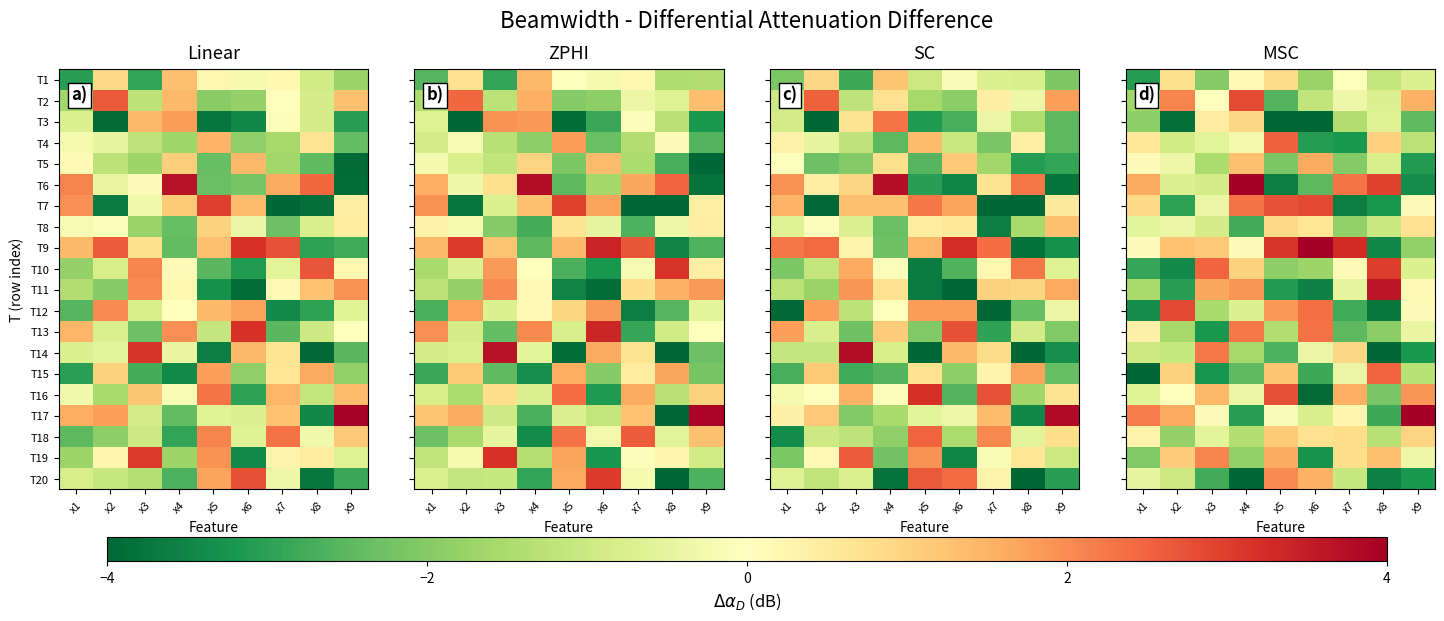

Reading left to right, list all the values displayed in this chart.

row_0: -3.1	0.8	-2.0	0.2	0.9	-1.7	-0.0	-1.1	-0.7
row_1: -1.7	2.1	0.0	2.8	-2.6	-1.2	-0.4	-0.7	1.5
row_2: -1.9	-3.9	0.5	0.9	-4.2	-5.3	-1.4	-0.6	-2.5
row_3: 0.6	-0.9	-0.6	-0.3	2.5	-3.1	-3.2	1.0	-1.3
row_4: 0.1	-0.4	-1.5	1.3	-2.1	1.6	-2.0	-0.8	-3.1
row_5: 1.6	-0.7	-0.8	4.1	-3.6	-2.5	2.3	3.0	-3.4
row_6: 0.9	-3.0	-0.4	2.3	2.7	2.9	-3.6	-3.2	0.1
row_7: -0.5	-0.4	-0.9	-2.8	0.9	0.6	-1.8	-1.0	0.7
row_8: 0.1	1.3	1.2	0.1	3.1	5.4	3.3	-3.5	-1.8
row_9: -2.9	-3.4	2.5	1.0	-1.9	-1.7	0.1	3.0	-0.7
row_10: -1.5	-3.1	1.7	1.9	-3.1	-3.5	-0.5	3.6	0.1
row_11: -3.4	2.9	-1.5	-0.7	1.9	2.4	-2.8	-3.7	0.1
row_12: 0.4	-1.6	-3.2	2.2	-1.4	2.3	-2.5	-1.9	-0.5
row_13: -1.0	-1.1	2.2	-1.6	-2.6	-0.4	0.9	-4.7	-3.2
row_14: -4.6	1.0	-3.2	-2.5	1.2	-2.8	-0.4	2.5	-1.3
row_15: -0.6	-0.0	1.4	-0.4	2.8	-3.9	1.5	-2.1	1.9
row_16: 2.2	1.7	0.1	-3.1	-0.1	-0.8	0.2	-2.8	5.5
row_17: 0.3	-1.8	-0.6	-1.4	1.2	0.7	0.8	-1.3	1.0
row_18: -2.1	1.1	2.1	-1.8	1.6	-3.3	0.8	1.3	-0.4
row_19: -0.5	-1.0	-2.8	-4.3	2.0	1.5	-1.1	-3.5	-3.2